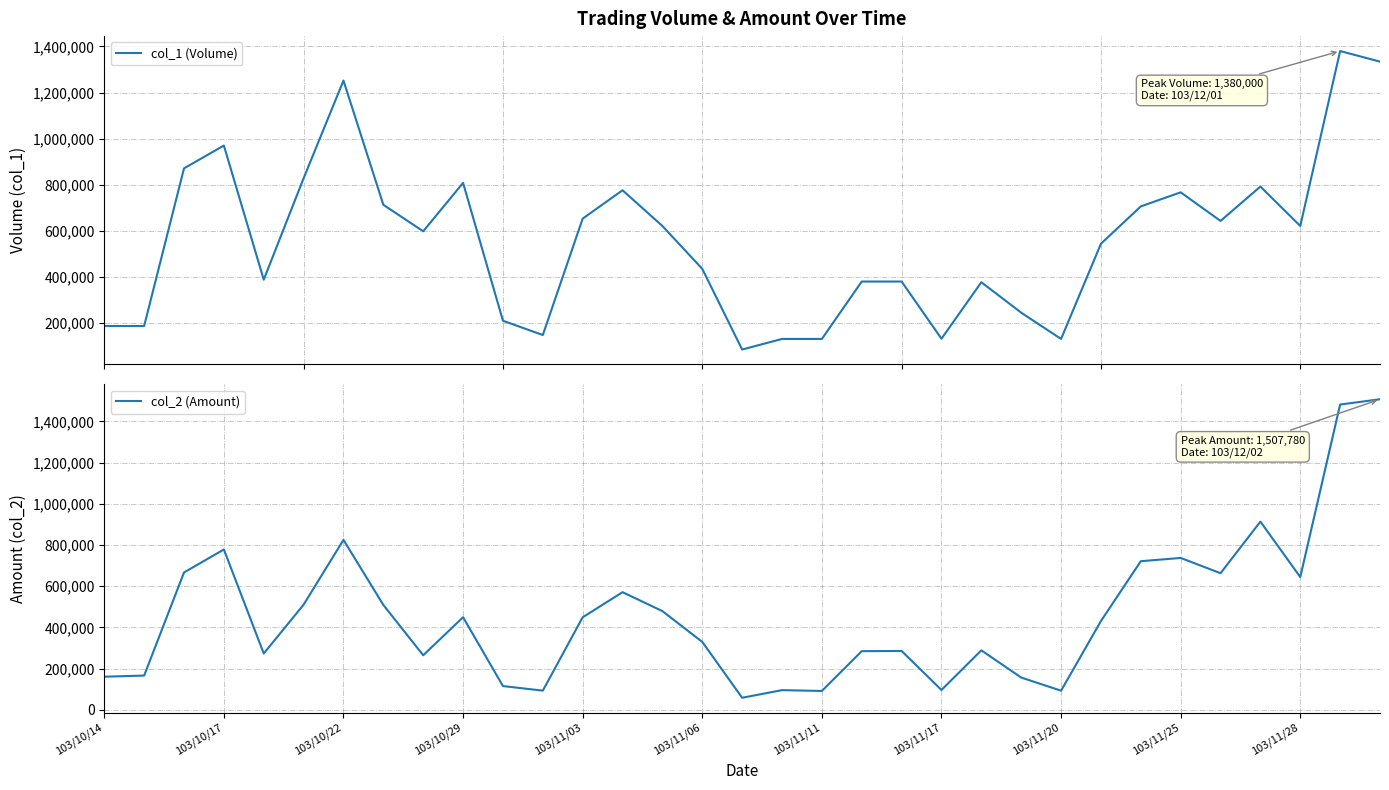

What is the highest value of the col_2 (Amount) series?

1507780